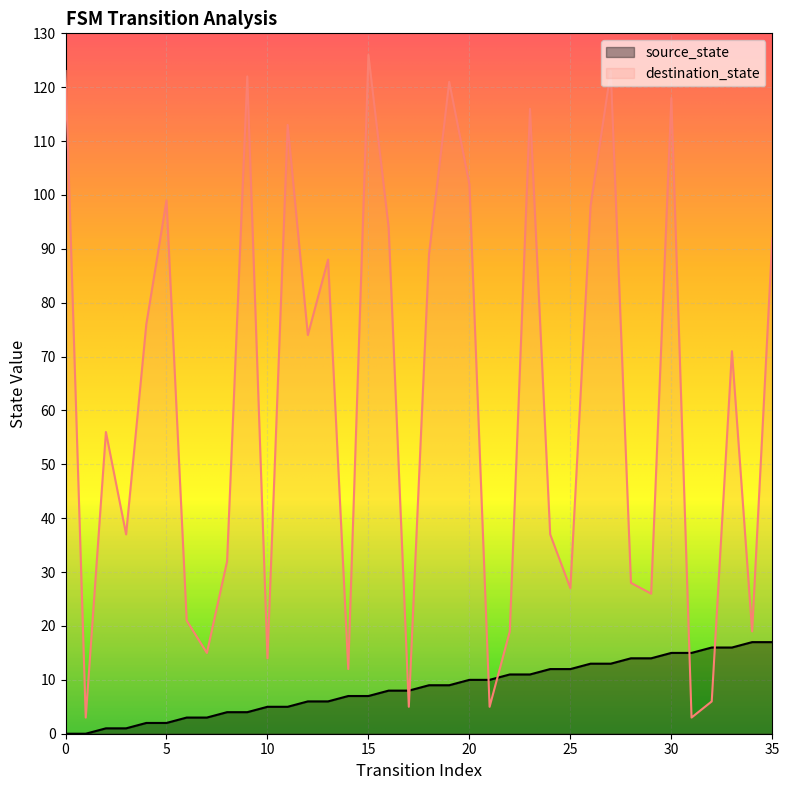

At 33, list the series in order from smallest to largest.

source_state, destination_state